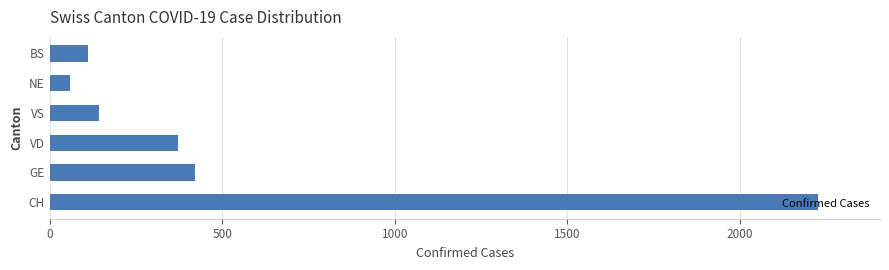

True or false: the data shows 373 at VD.

True